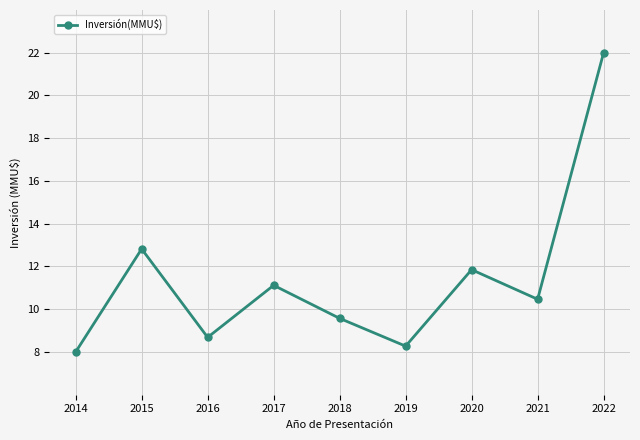

How many series are shown in this chart?

1